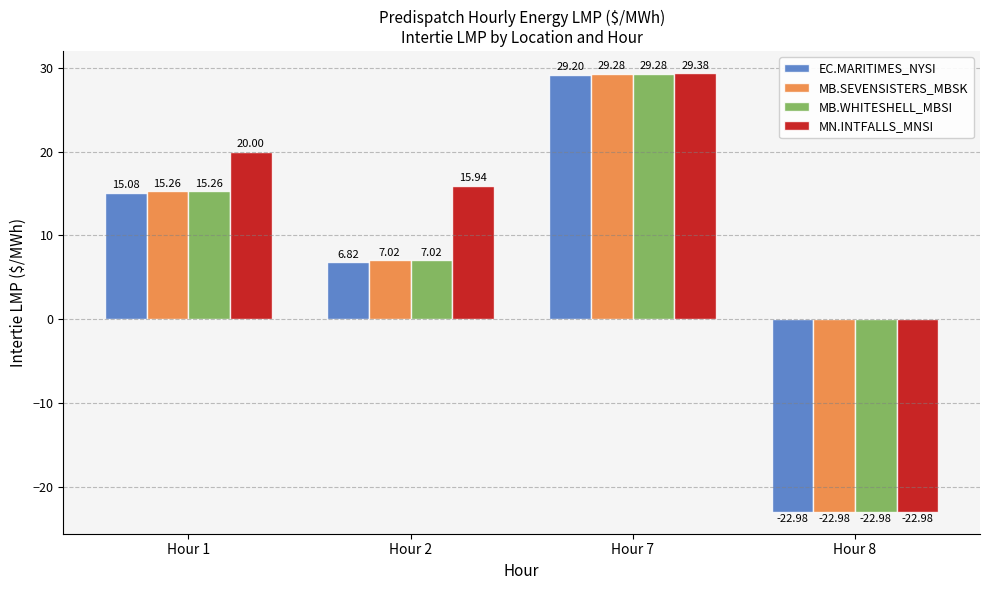

Which series changed the most between Hour 1 and Hour 2?

EC.MARITIMES_NYSI